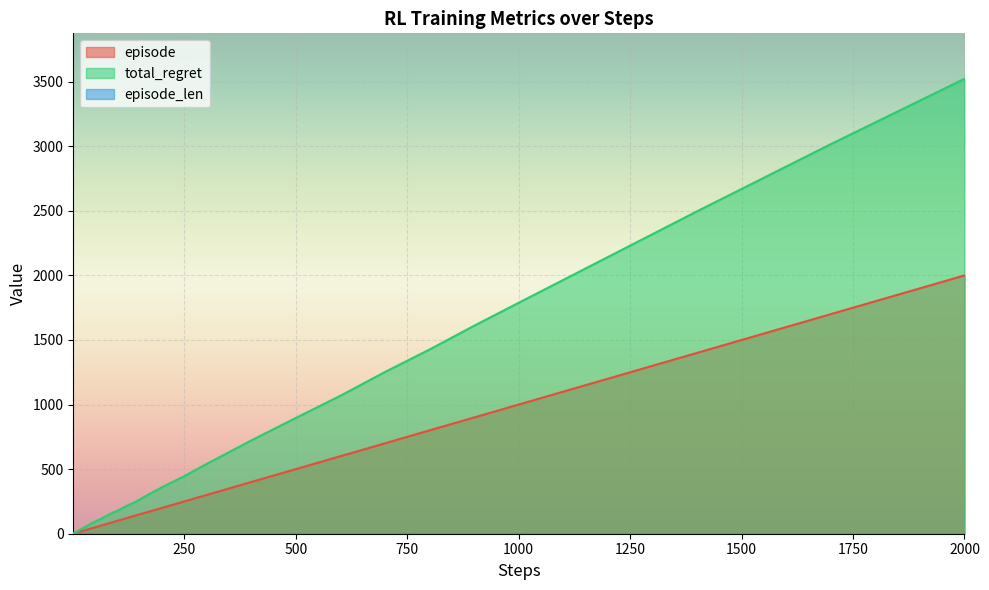

Which series has the largest range (max minus min)?

total_regret